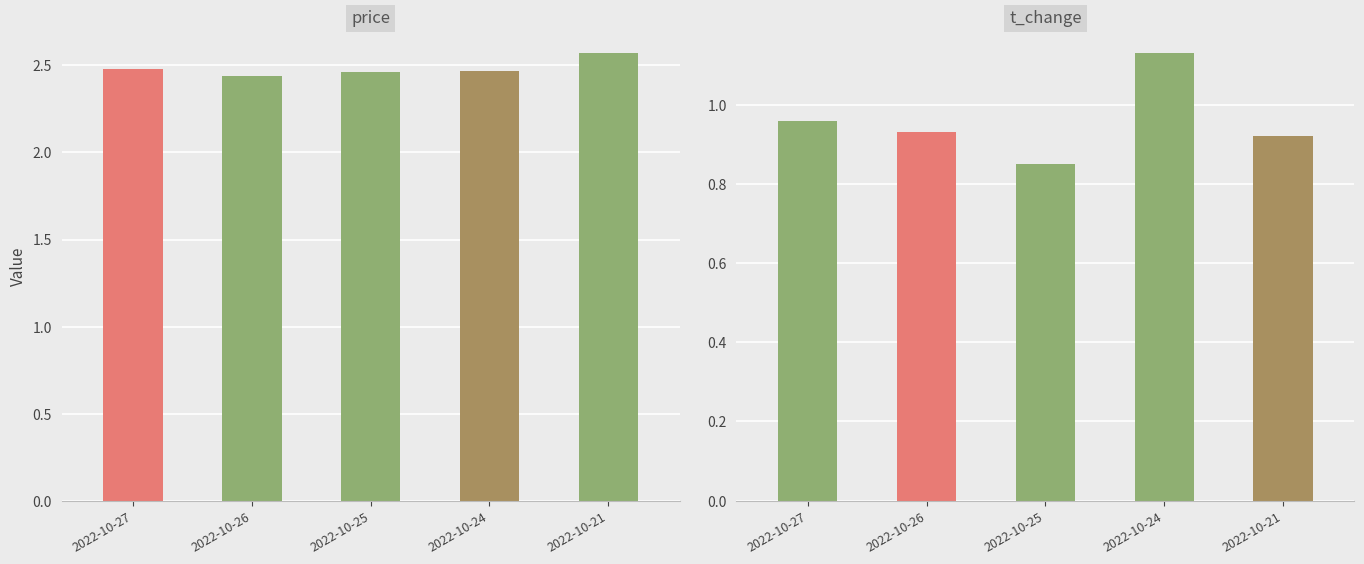

Reading left to right, list all the values displayed in this chart.

price: 2022-10-27=2.5	2022-10-26=2.4	2022-10-25=2.5	2022-10-24=2.5	2022-10-21=2.6
t_change: 2022-10-27=1.0	2022-10-26=0.9	2022-10-25=0.8	2022-10-24=1.1	2022-10-21=0.9